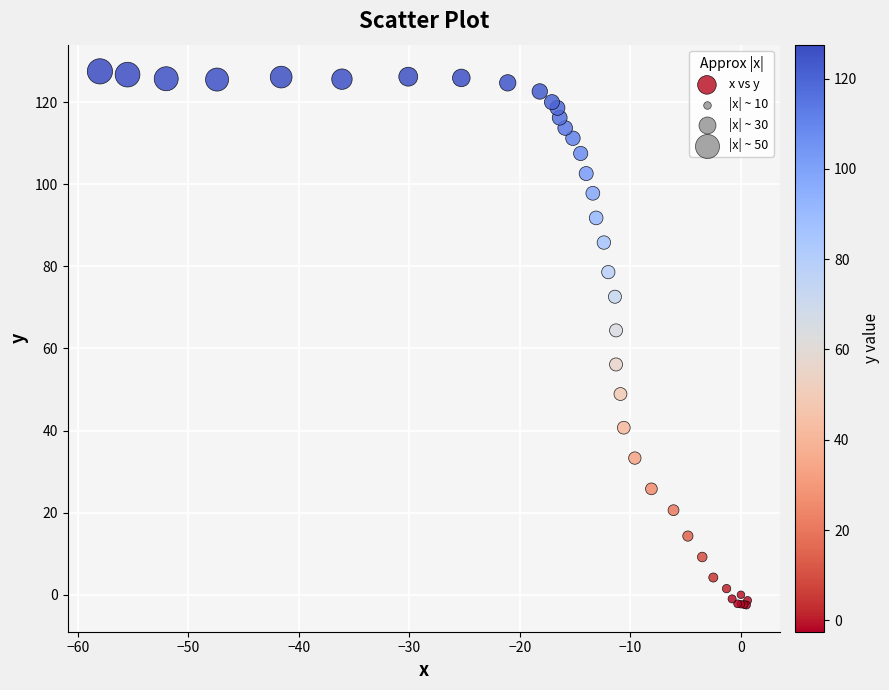

What Y value in the scatter plot is closest to 62?

64.4